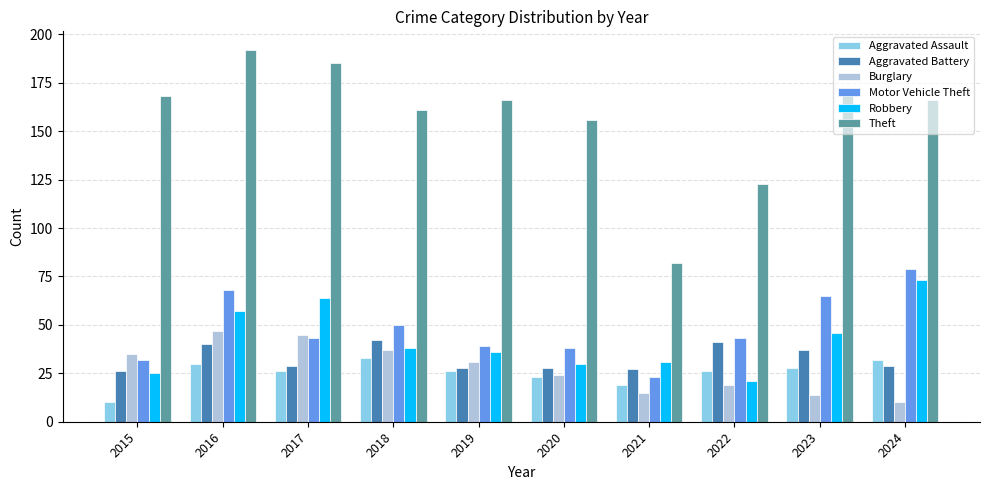

What is the sum of all Theft values?

1569